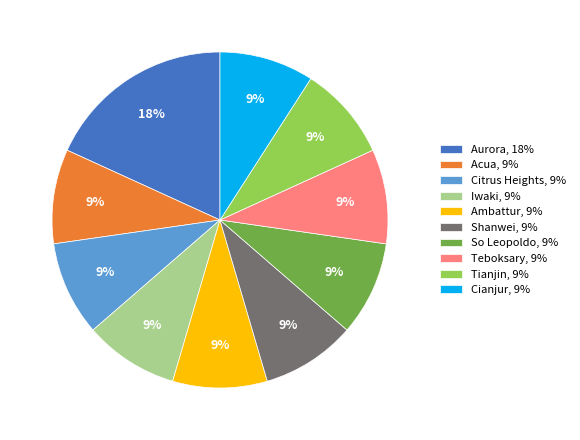

How many slices are in this pie chart?

10